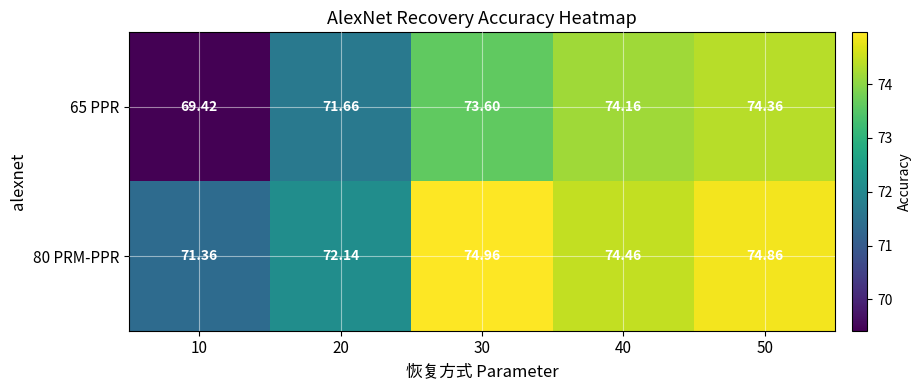

At which category does the chart reach its peak across all series?

30